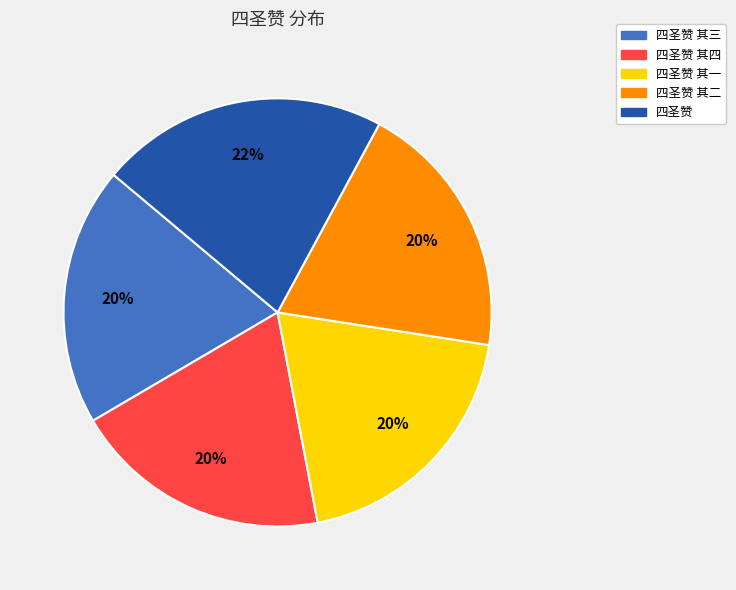

To the nearest percent, what is the average slice percentage?

20%